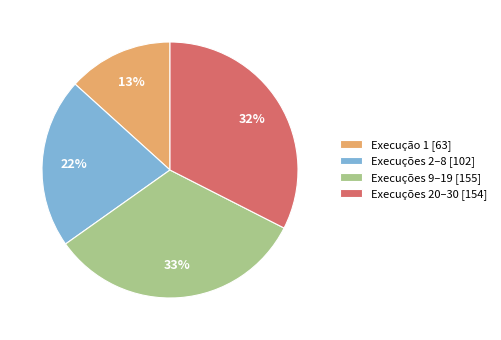

To the nearest percent, what is the average slice percentage?

25%